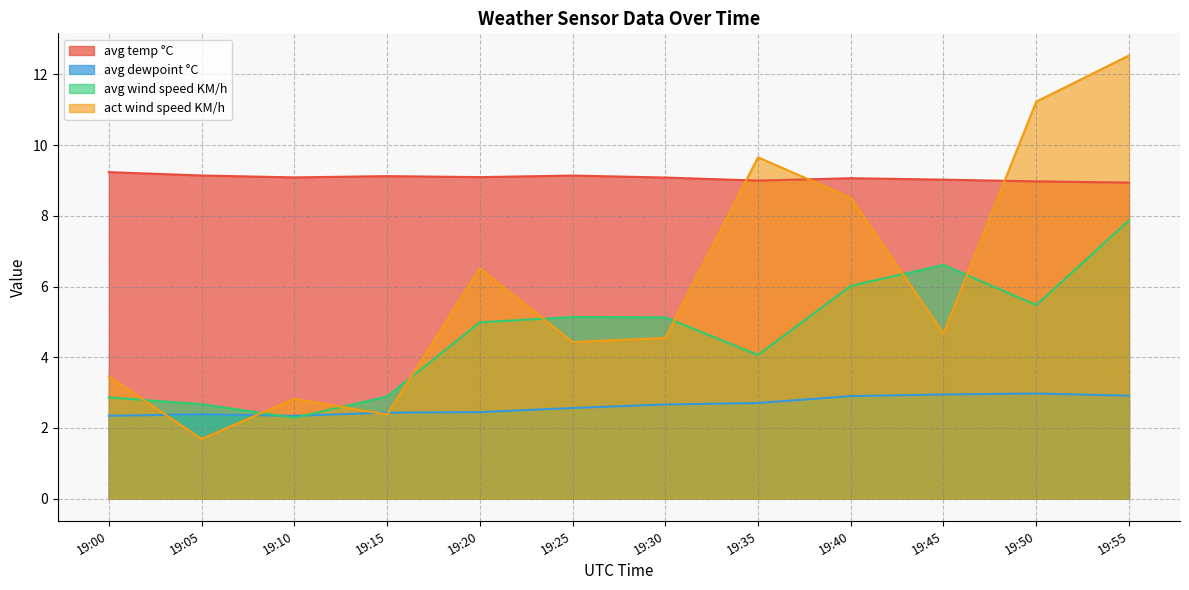

How many data points in act wind speed KM/h are less than 4?

4